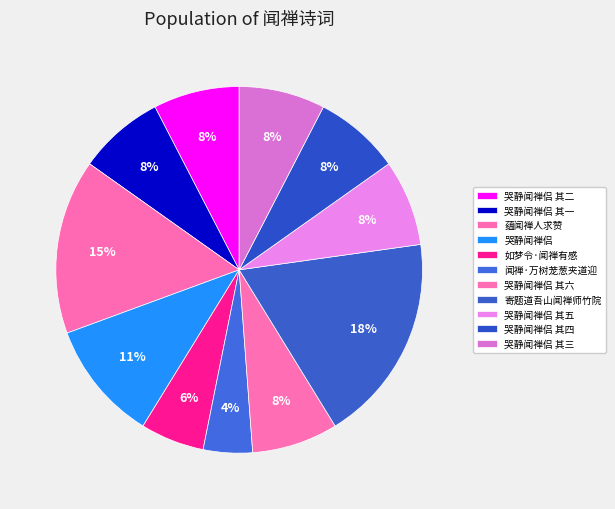

What portion of the pie excludes 闻禅·万树茏葱夹道迎?

95.7%